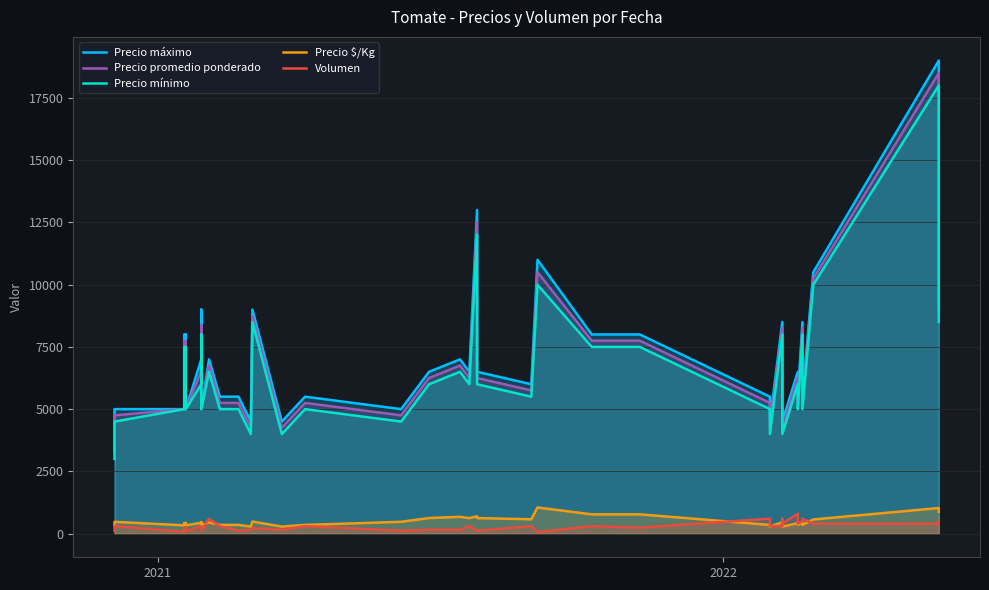

True or false: Precio promedio ponderado and Precio máximo intersect in this chart.

False